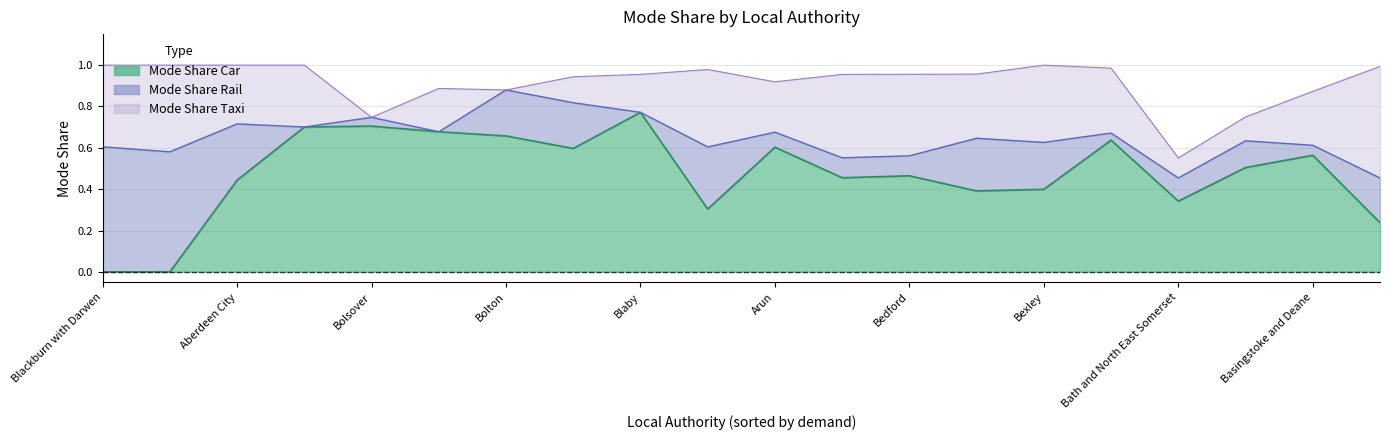

What is the sum of all Mode Share Car values?

9.5